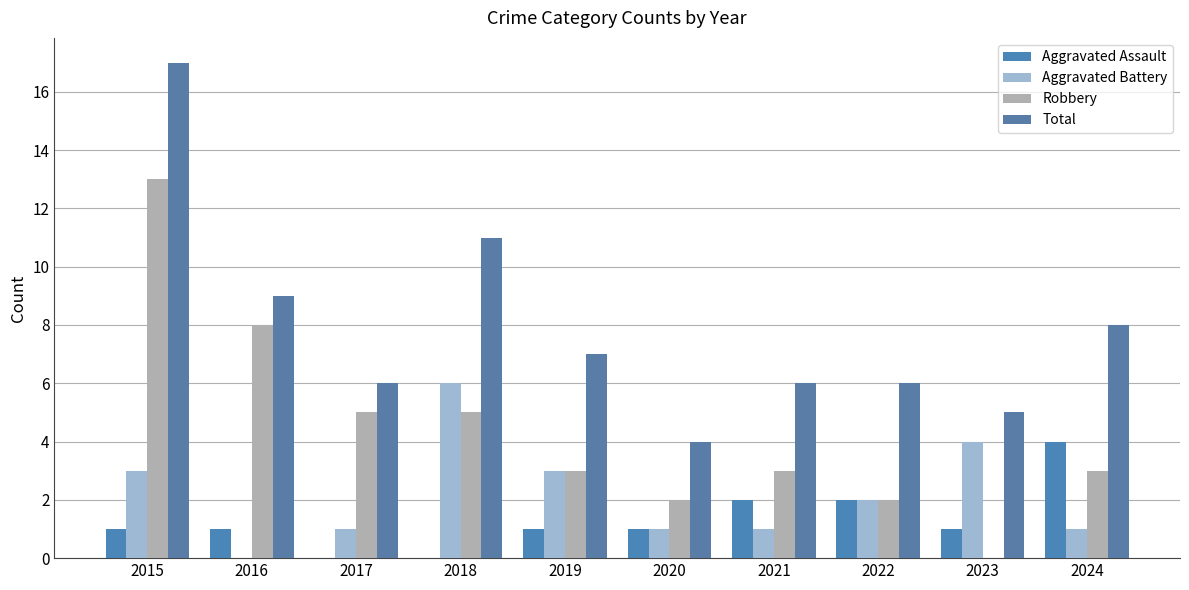

True or false: Aggravated Assault has a value of 2 at 2015.

False